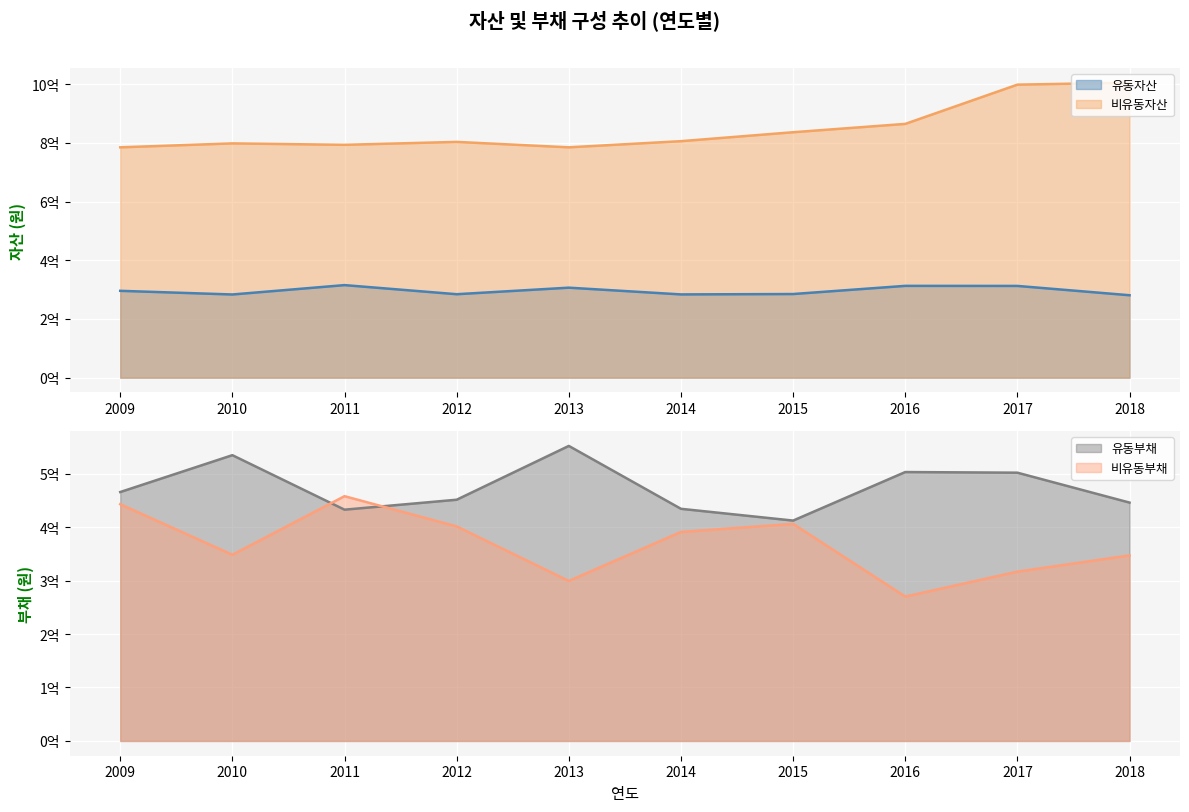

Which series has the largest total across all categories?

비유동자산